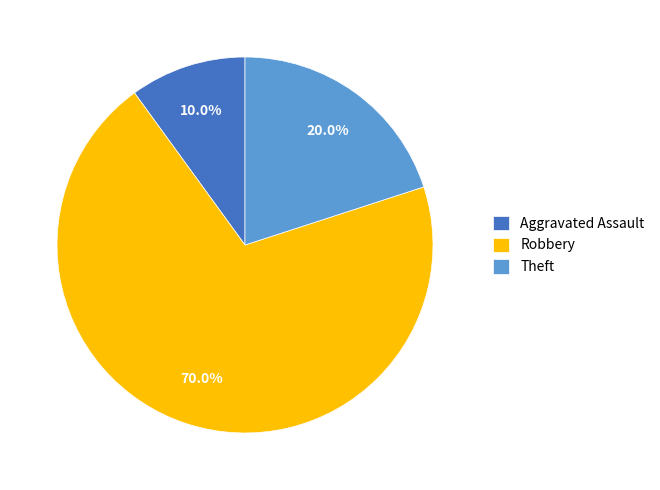

To the nearest percent, what percentage of the pie is Theft?

20%